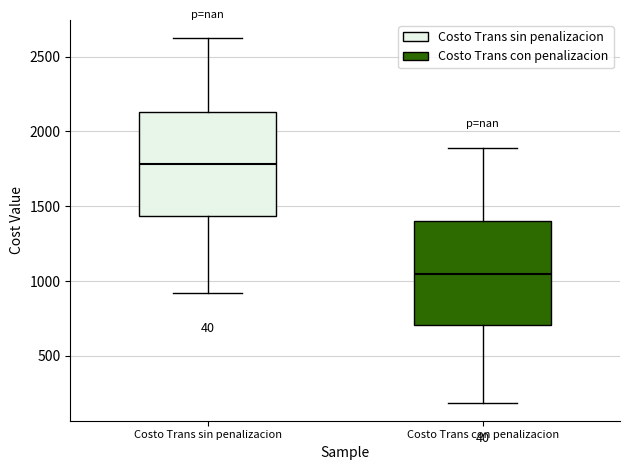

Reading left to right, read every box against the y-axis: the position of its median line, the range the box covers, and the ends of its whiskers. The values are not printed on the chart, so give them approximately, as read against the axis.

Costo Trans sin penalizacion: median 1800, box 1450 to 2150, whiskers 900 to 2600
Costo Trans con penalizacion: median 1050, box 700 to 1400, whiskers 200 to 1900